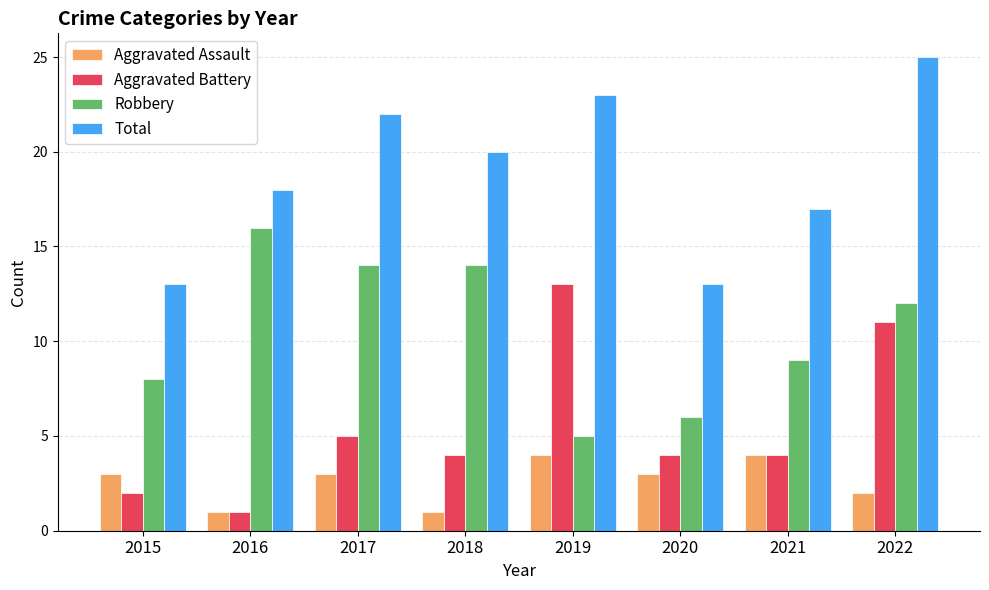

The value of Aggravated Battery at 2015 is 0. True or false?

False